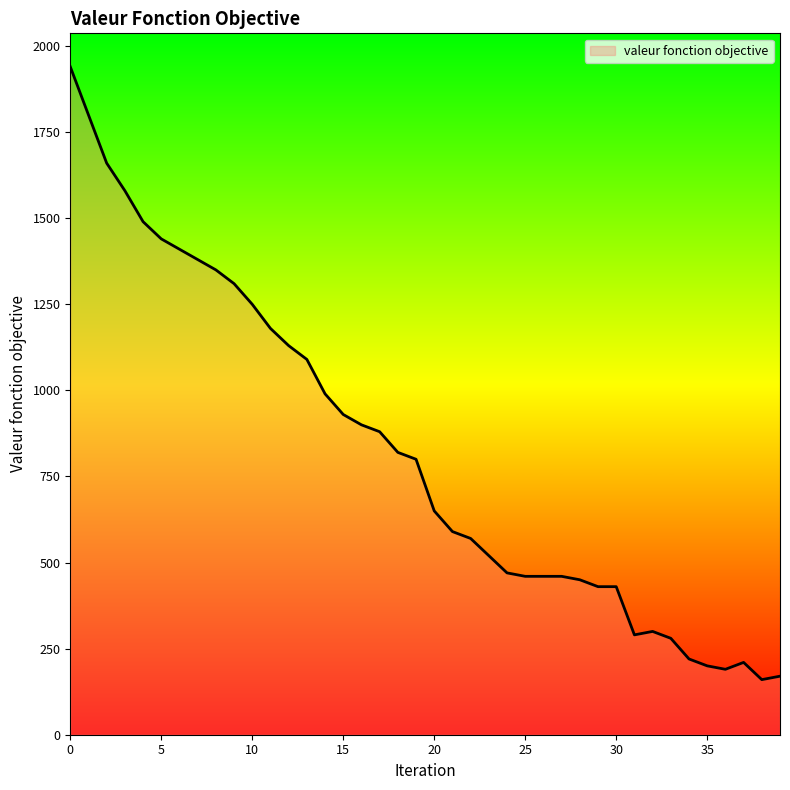

What is the greatest value displayed?

1940